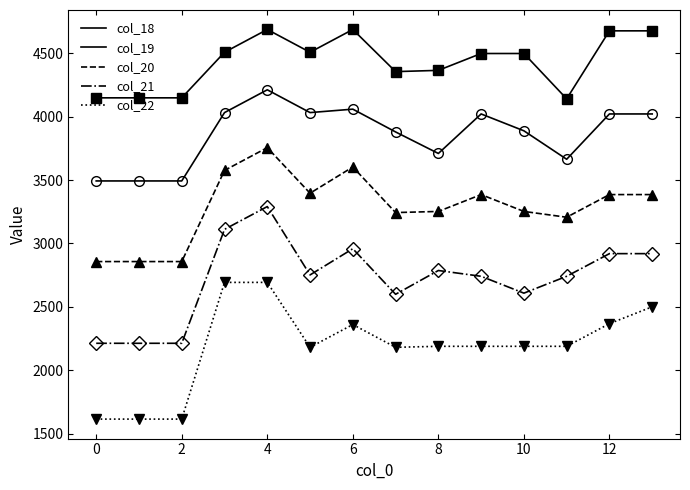

What is the label of the 11th point from the left?

10